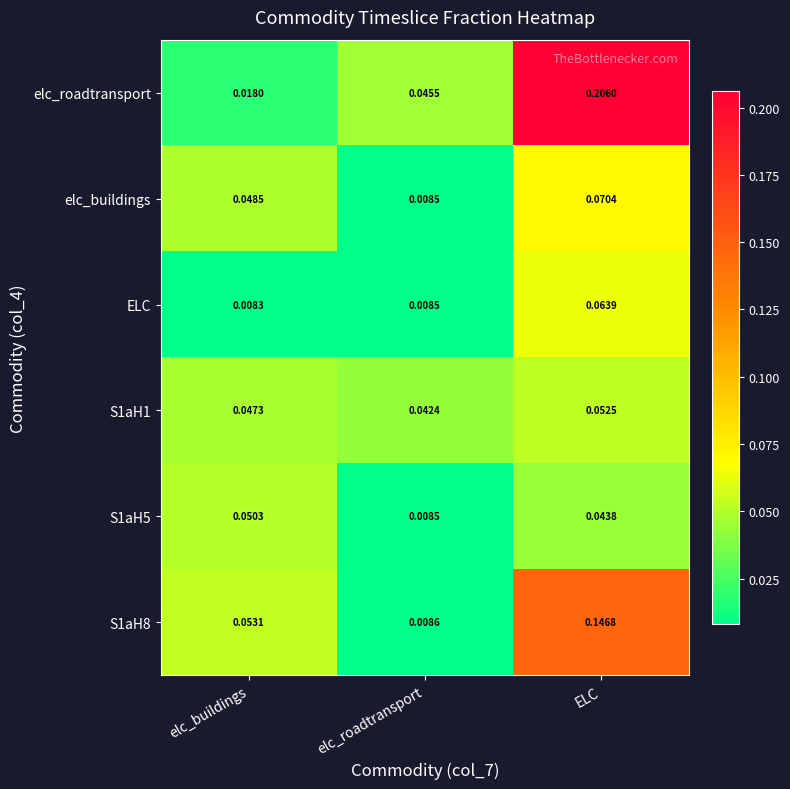

Rank the categories by S1aH5 value from highest to lowest.

elc_buildings, ELC, elc_roadtransport